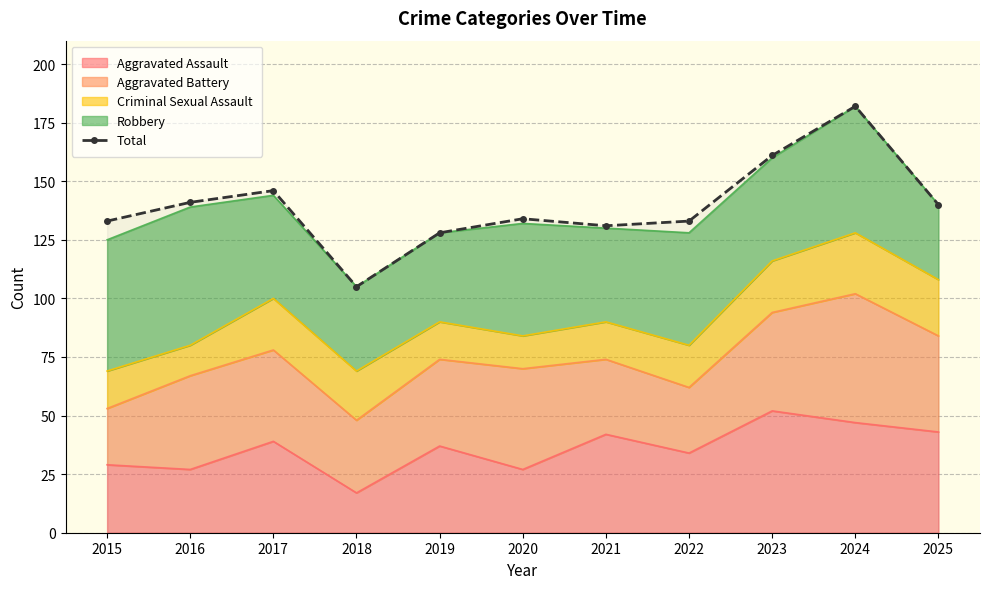

The value at 2017 is 226. True or false?

False